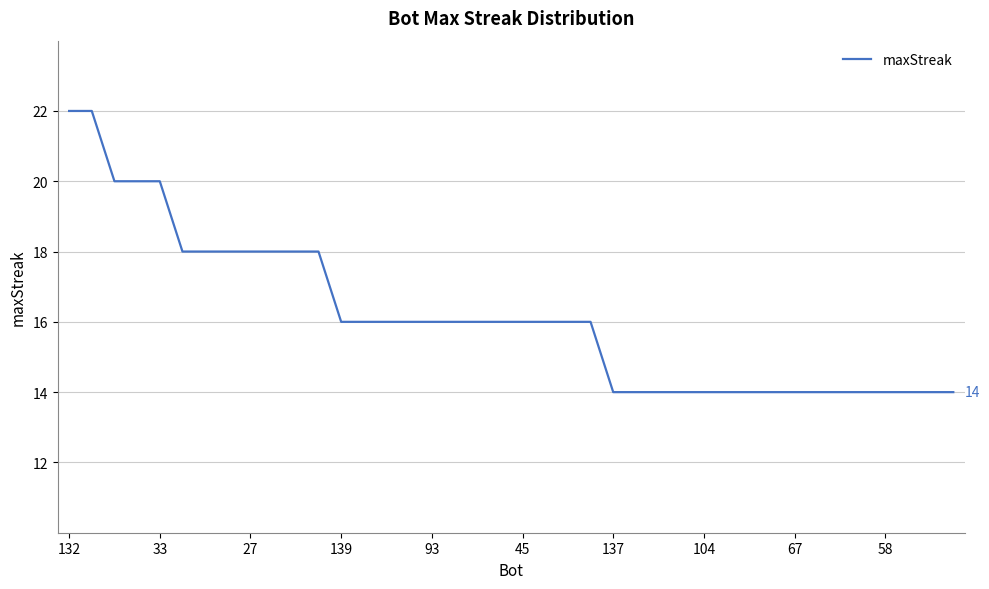

What is the difference between the maximum and minimum values?

8